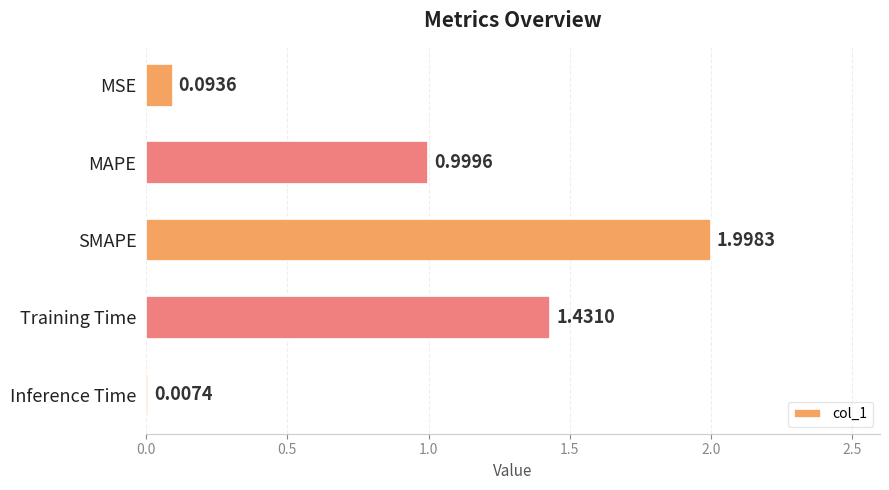

What is the change in value from MAPE to SMAPE?

+1.0